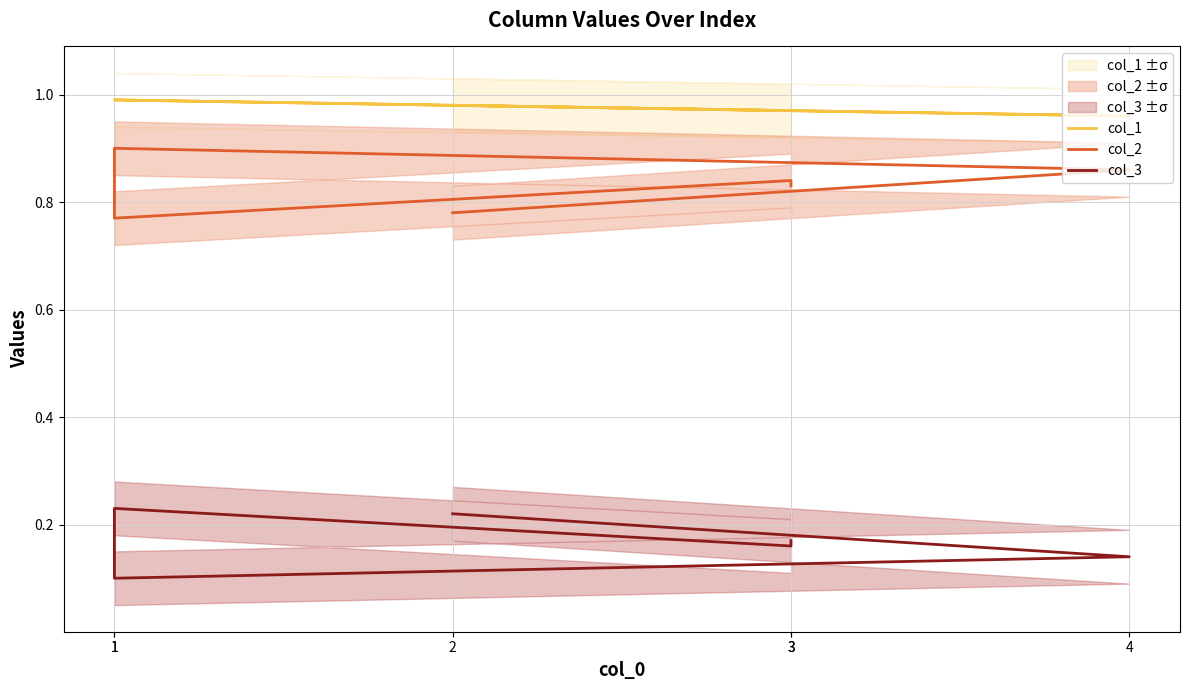

Reading right to left, extract all data points from this chart.

col_1: 1.0	1.0	1.0	1.0	1.0	1.0
col_2: 0.8	0.9	0.9	0.8	0.8	0.8
col_3: 0.2	0.1	0.1	0.2	0.2	0.2